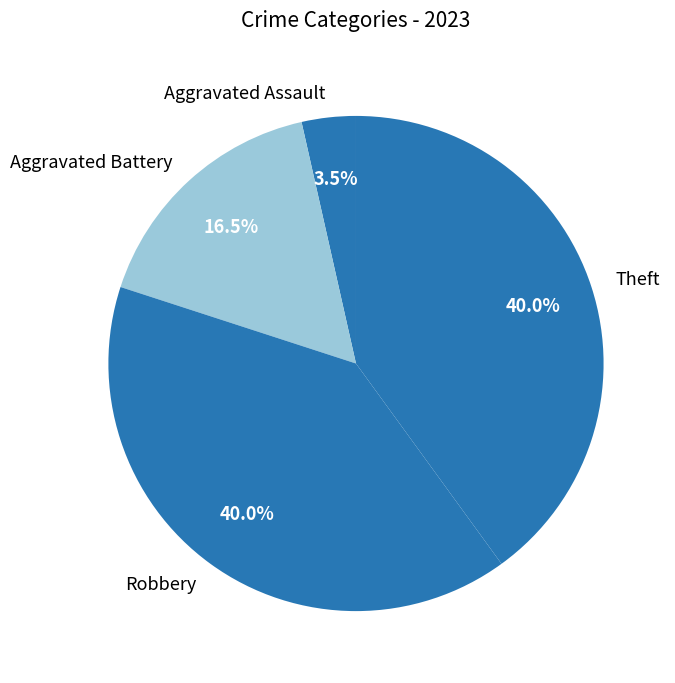

Is there a majority slice in this chart?

No